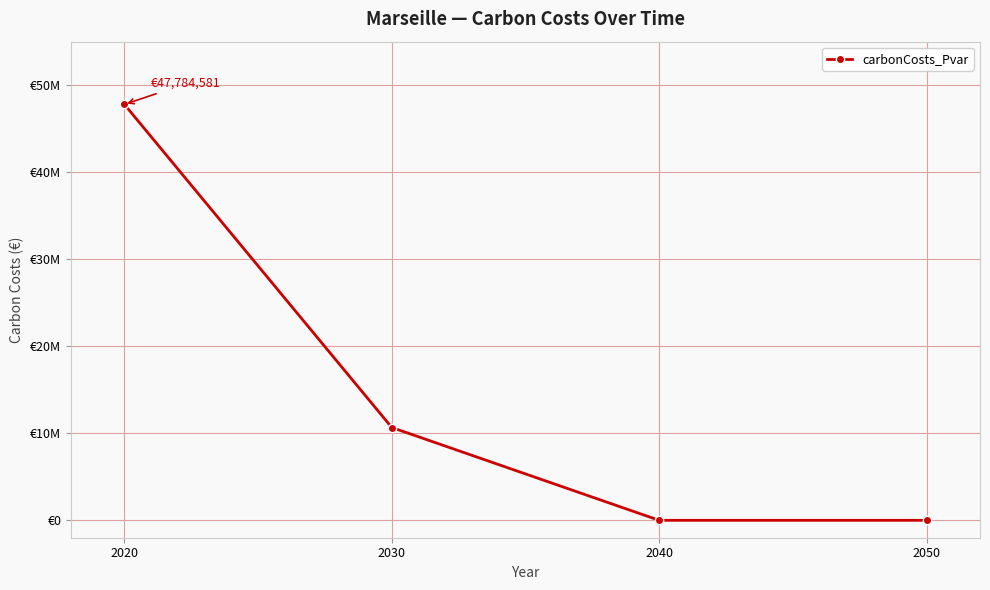

Which label corresponds to the largest value in the chart?

2020